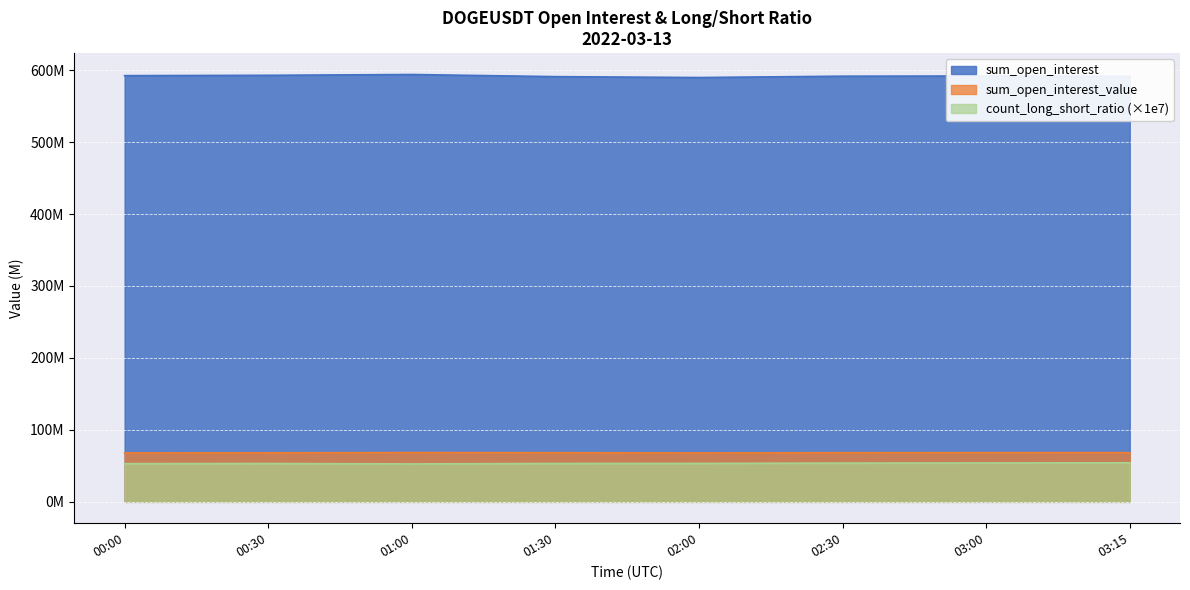

Between 03:00 and 02:30, which is larger?

03:00